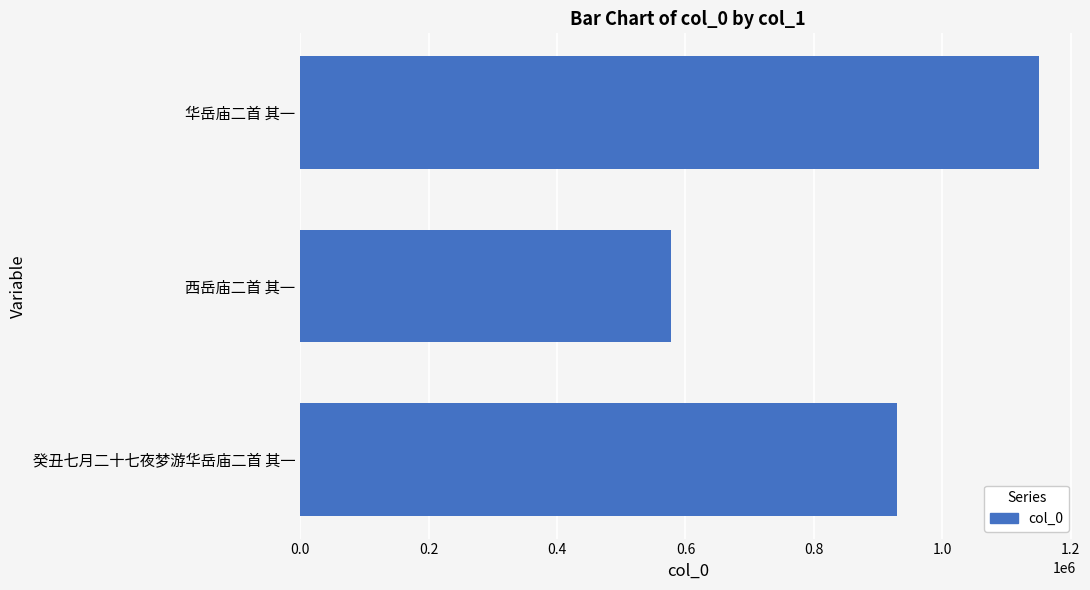

What is the difference between the maximum and second lowest values?

221292